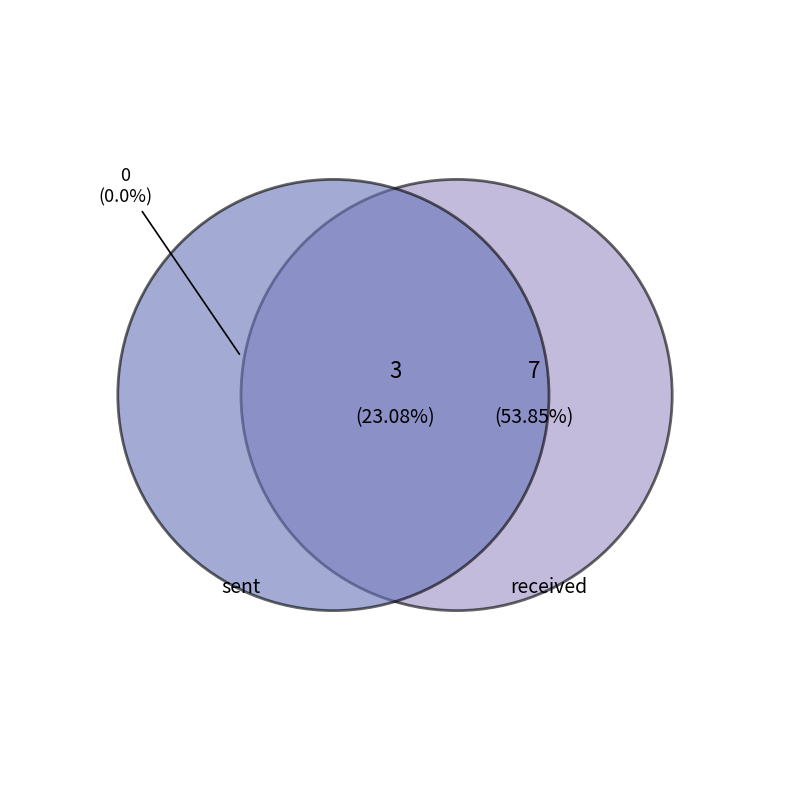

What percentage is the received slice, to the nearest percent?

77%